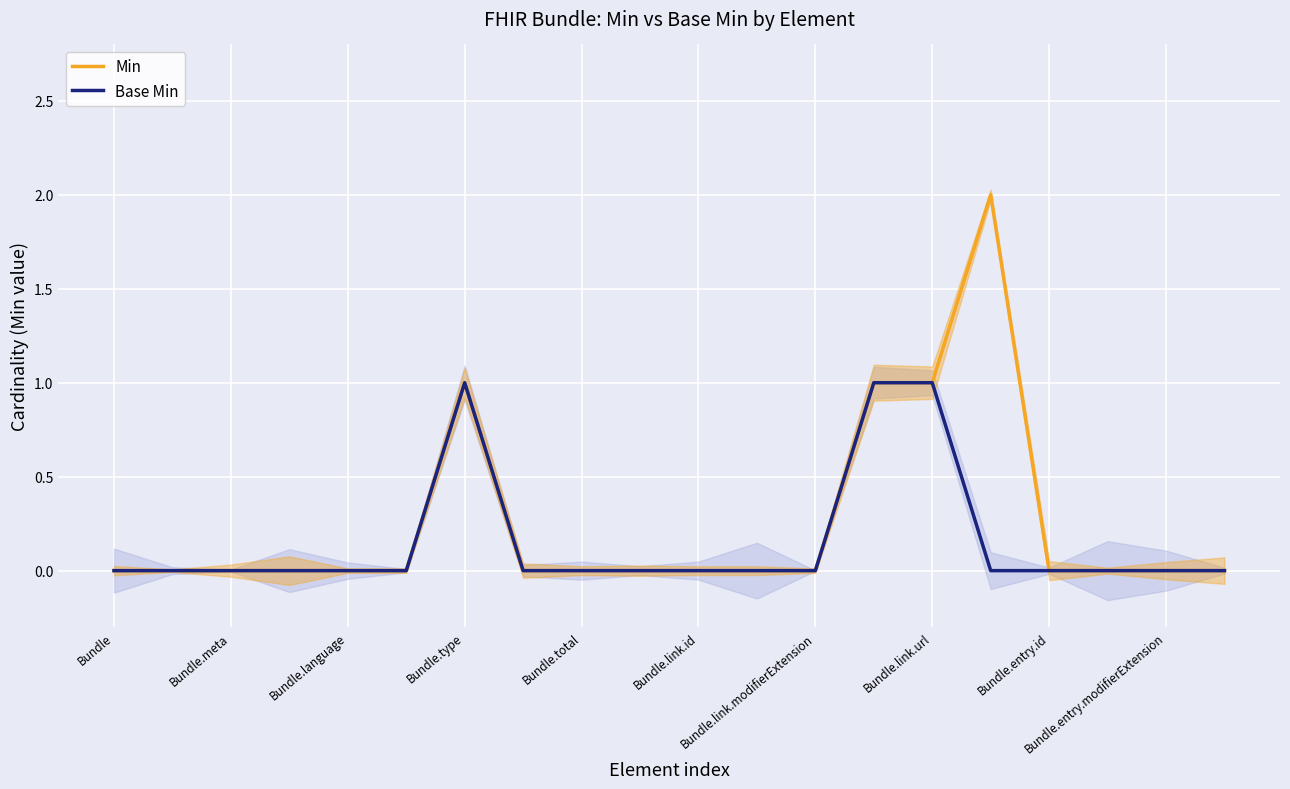

What is the maximum value for Base Min?

1